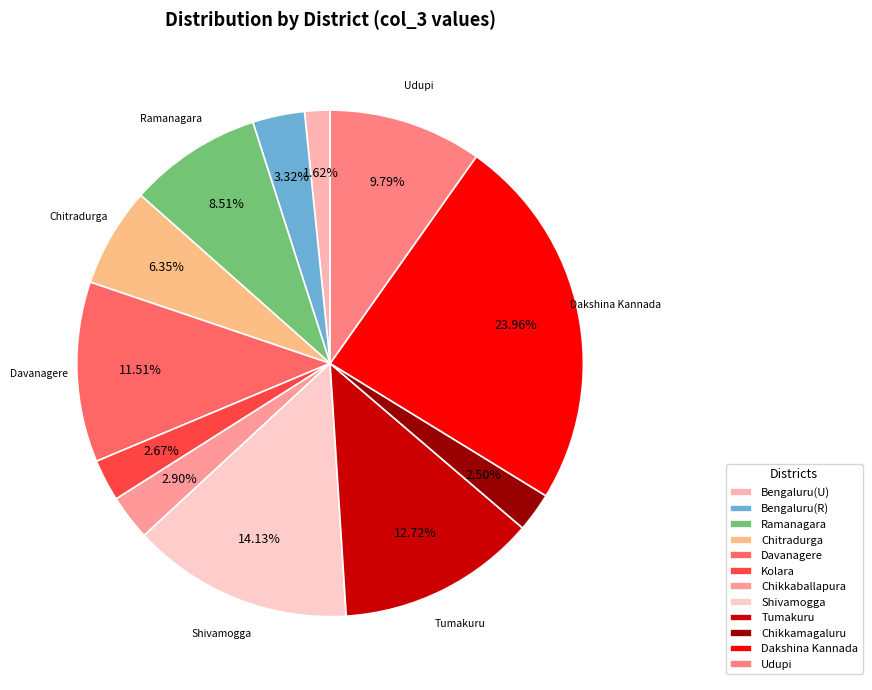

To the nearest percent, what is the average slice percentage?

8%